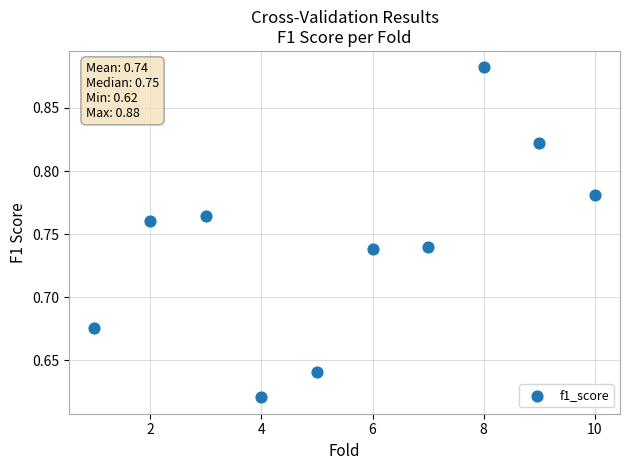

What is the range of X values (max minus min)?

9.0